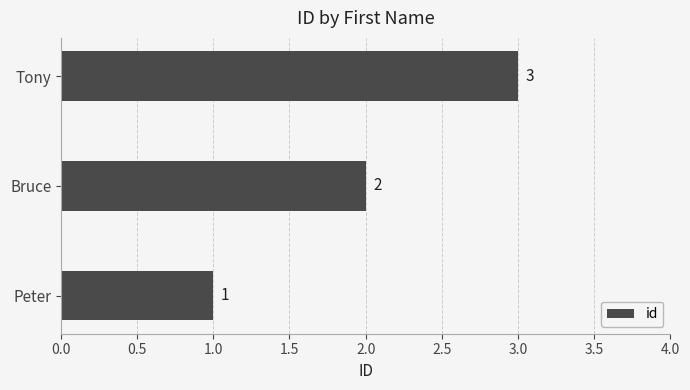

Approximately how many times larger is the value at Bruce compared to Peter?

2.0